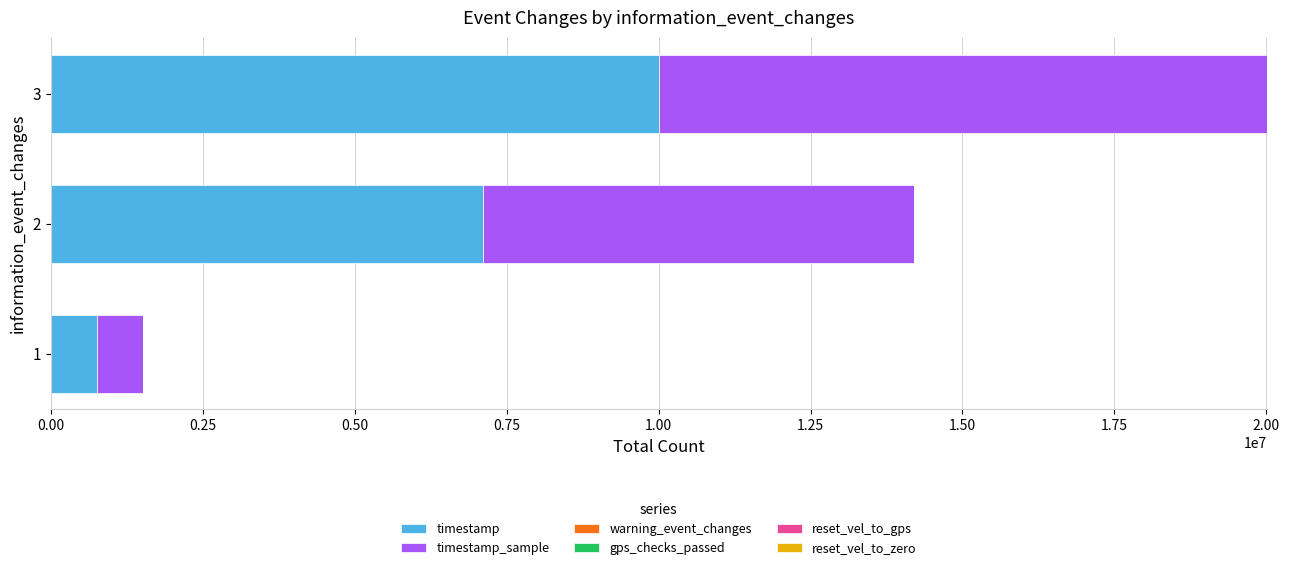

What is the sum of all timestamp values?

17864000